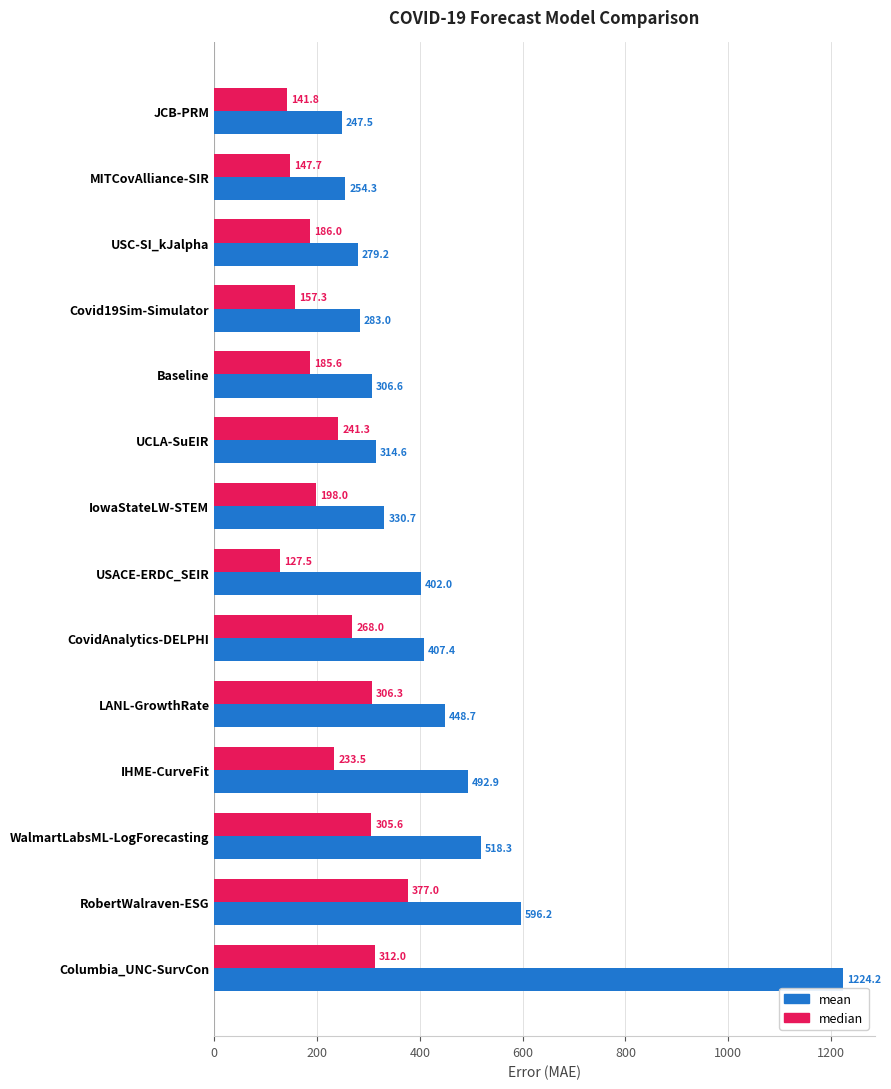

At Covid19Sim-Simulator, list the series in order from largest to smallest.

mean, median